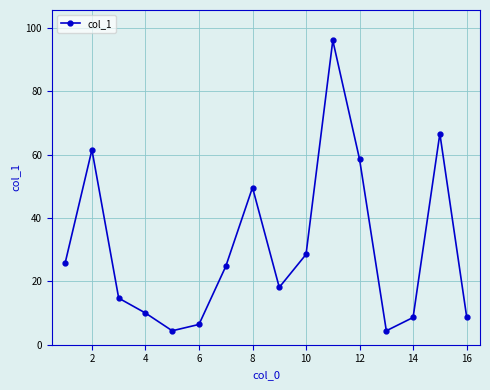

What is the value of the 14th point from the left?

8.6